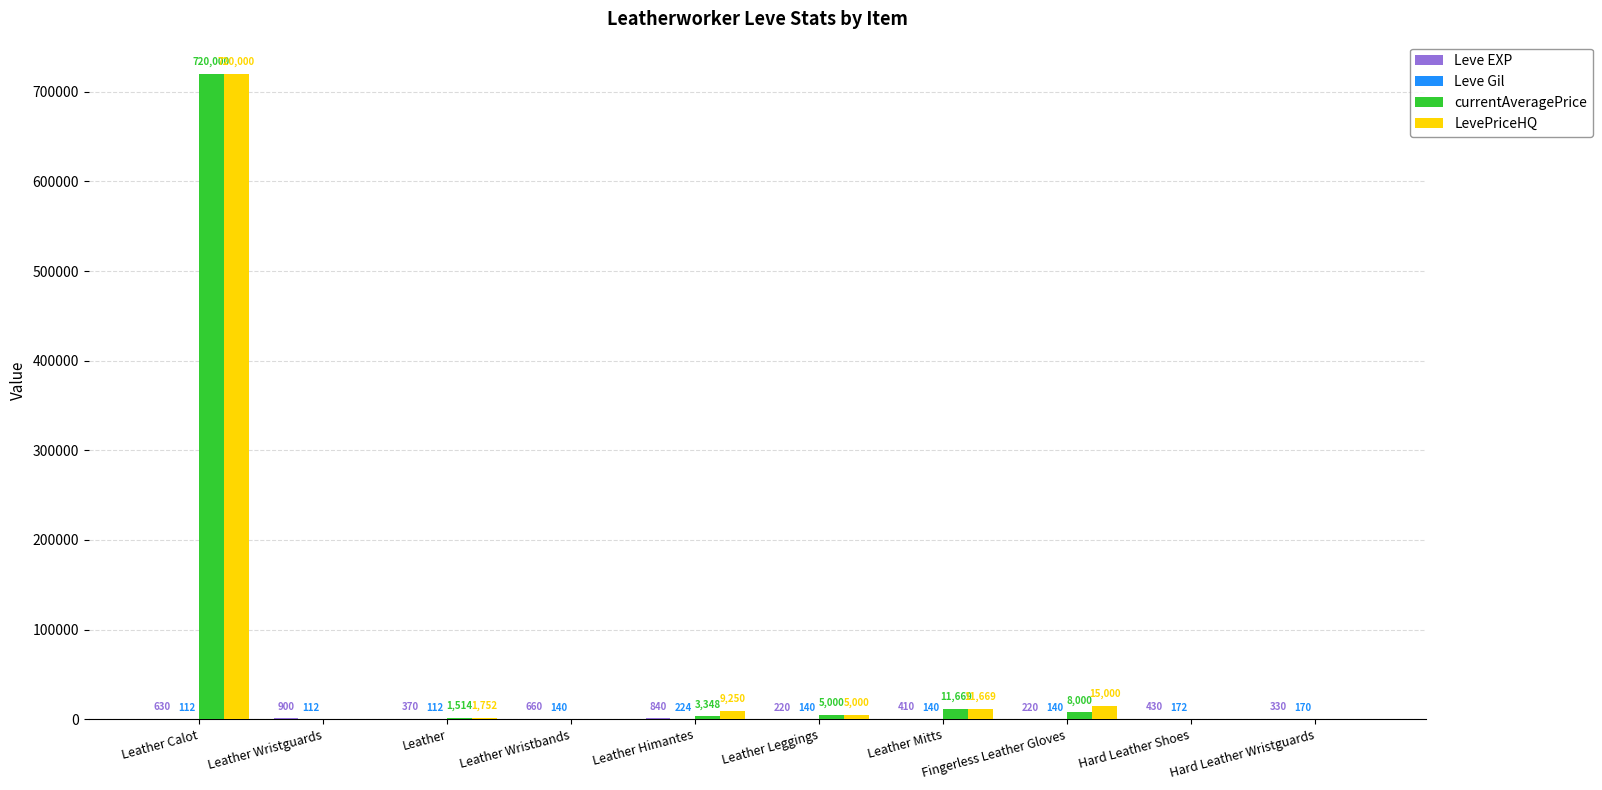

At which label does LevePriceHQ reach its peak?

Leather Calot